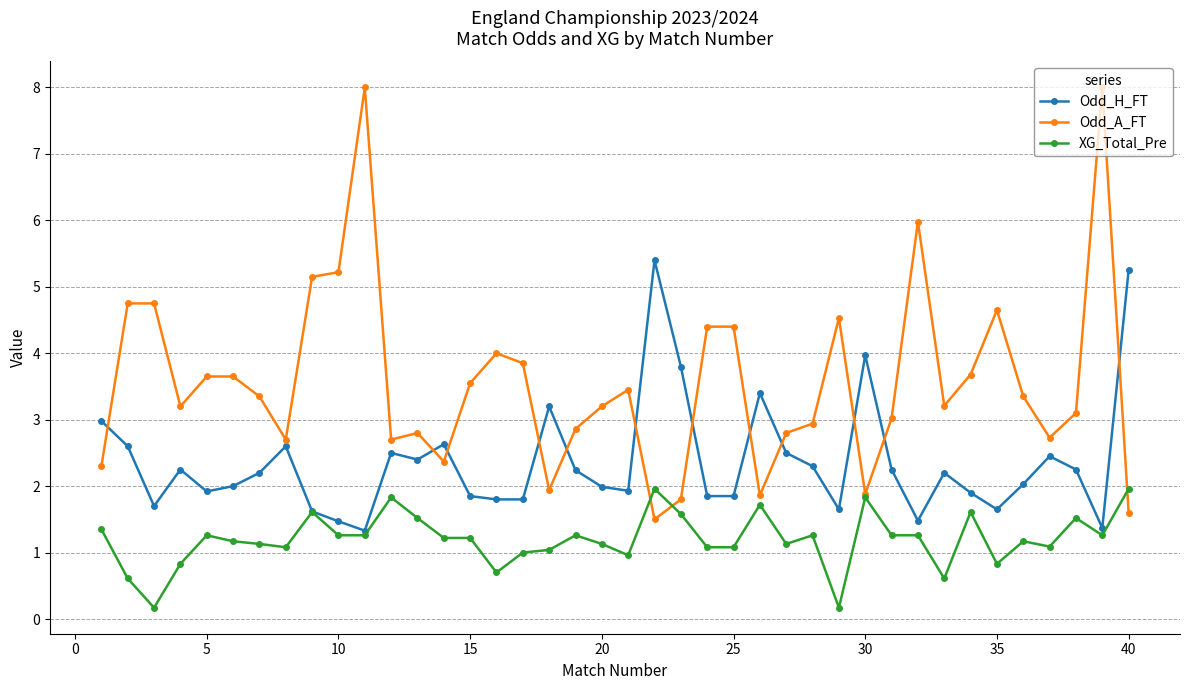

What is the smallest value displayed?

0.2